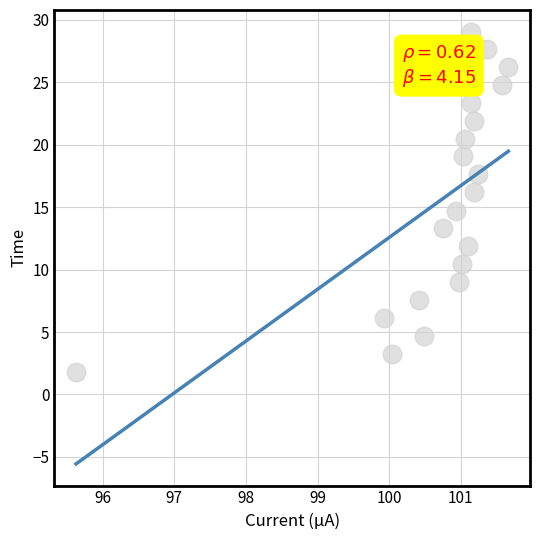

What is the range of X values (max minus min)?

6.0